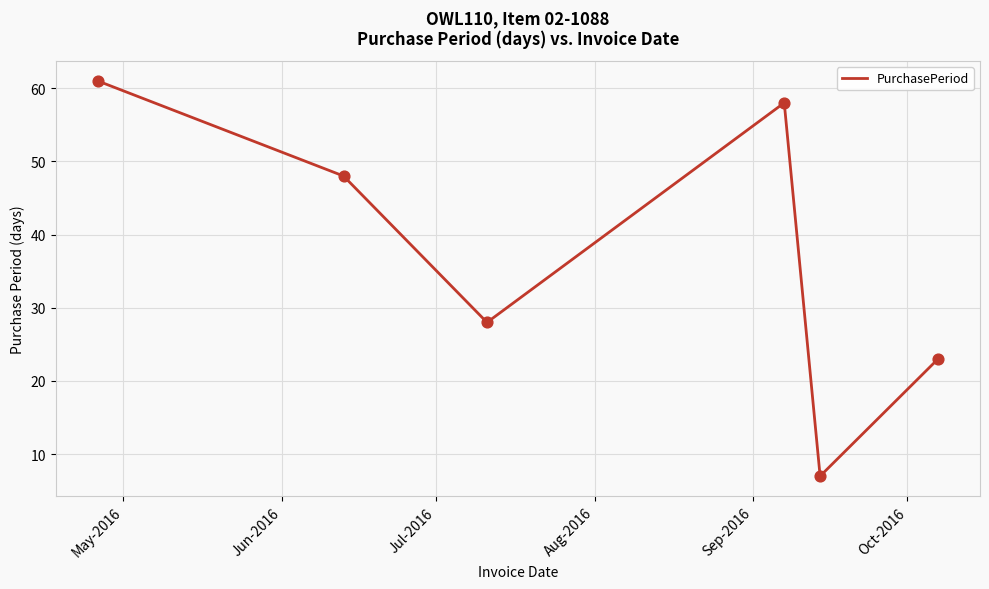

What is the sum of all values?

225